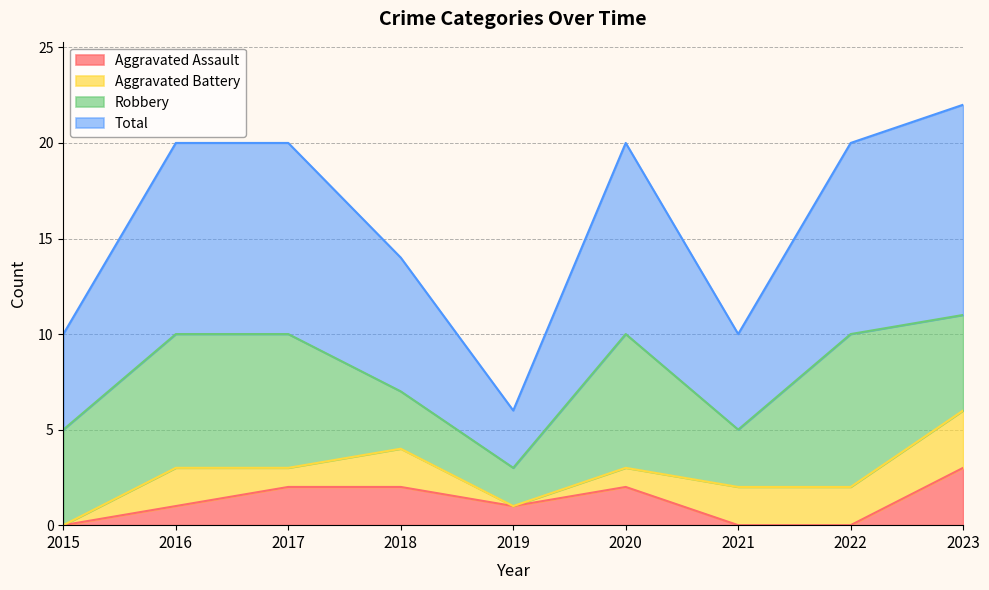

True or false: Aggravated Assault has a value of 1 at 2017.

False